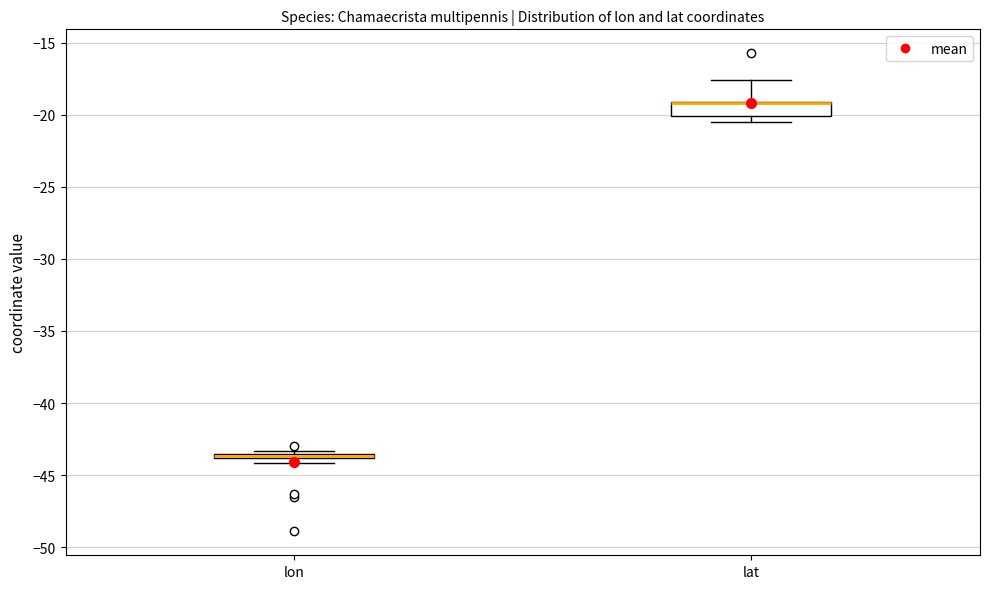

Where is the lower edge of the box for lon on the y-axis? The values are not printed on the chart, so give them approximately, as read against the axis.

-44.0